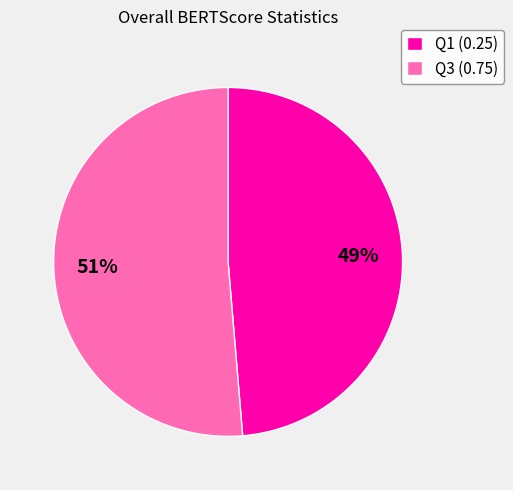

Which slice is the smallest?

Q1 (0.25)